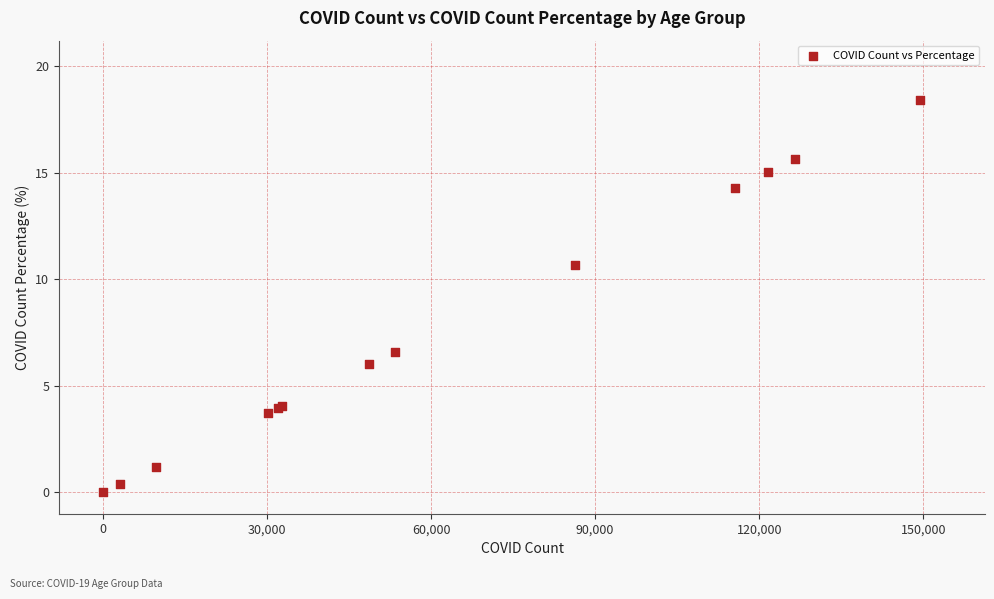

What Y value in the scatter plot is closest to 9?

10.7